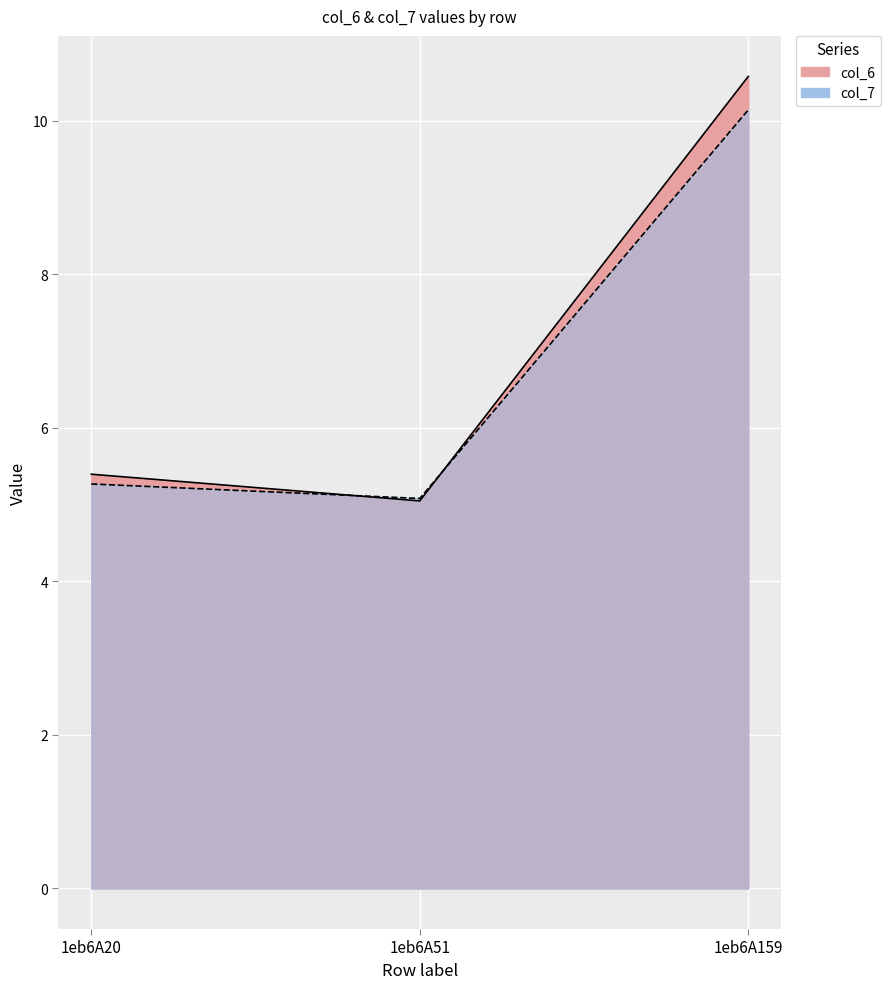

Between 1eb6A20 and 1eb6A159, which is larger?

1eb6A159